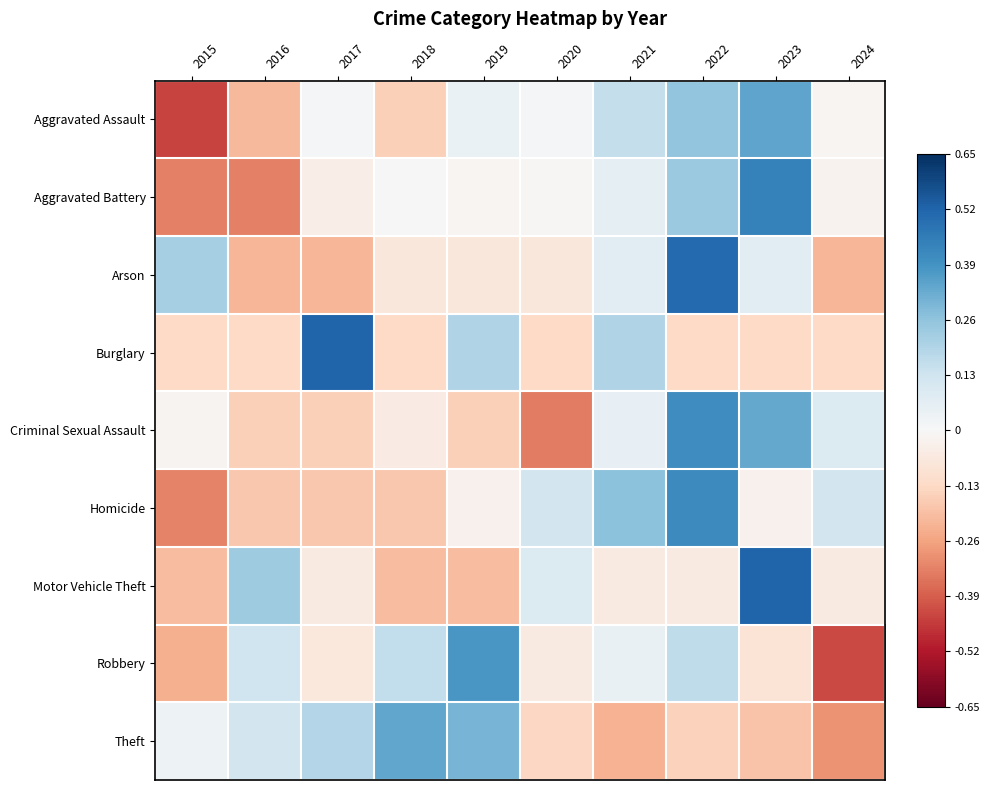

Reading right to left, list all the values displayed in this chart.

Aggravated Assault: 2024=-0.0	2023=0.3	2022=0.3	2021=0.2	2020=0.0	2019=0.0	2018=-0.2	2017=0.0	2016=-0.2	2015=-0.4
Aggravated Battery: 2024=-0.0	2023=0.4	2022=0.2	2021=0.1	2020=-0.0	2019=-0.0	2018=0.0	2017=-0.0	2016=-0.3	2015=-0.3
Arson: 2024=-0.2	2023=0.1	2022=0.5	2021=0.1	2020=-0.1	2019=-0.1	2018=-0.1	2017=-0.2	2016=-0.2	2015=0.2
Burglary: 2024=-0.1	2023=-0.1	2022=-0.1	2021=0.2	2020=-0.1	2019=0.2	2018=-0.1	2017=0.5	2016=-0.1	2015=-0.1
Criminal Sexual Assault: 2024=0.1	2023=0.3	2022=0.4	2021=0.1	2020=-0.3	2019=-0.2	2018=-0.1	2017=-0.2	2016=-0.2	2015=-0.0
Homicide: 2024=0.1	2023=-0.0	2022=0.4	2021=0.3	2020=0.1	2019=-0.0	2018=-0.2	2017=-0.2	2016=-0.2	2015=-0.3
Motor Vehicle Theft: 2024=-0.1	2023=0.5	2022=-0.1	2021=-0.1	2020=0.1	2019=-0.2	2018=-0.2	2017=-0.1	2016=0.2	2015=-0.2
Robbery: 2024=-0.4	2023=-0.1	2022=0.2	2021=0.0	2020=-0.1	2019=0.4	2018=0.2	2017=-0.1	2016=0.1	2015=-0.2
Theft: 2024=-0.3	2023=-0.2	2022=-0.1	2021=-0.2	2020=-0.1	2019=0.3	2018=0.3	2017=0.2	2016=0.1	2015=0.0